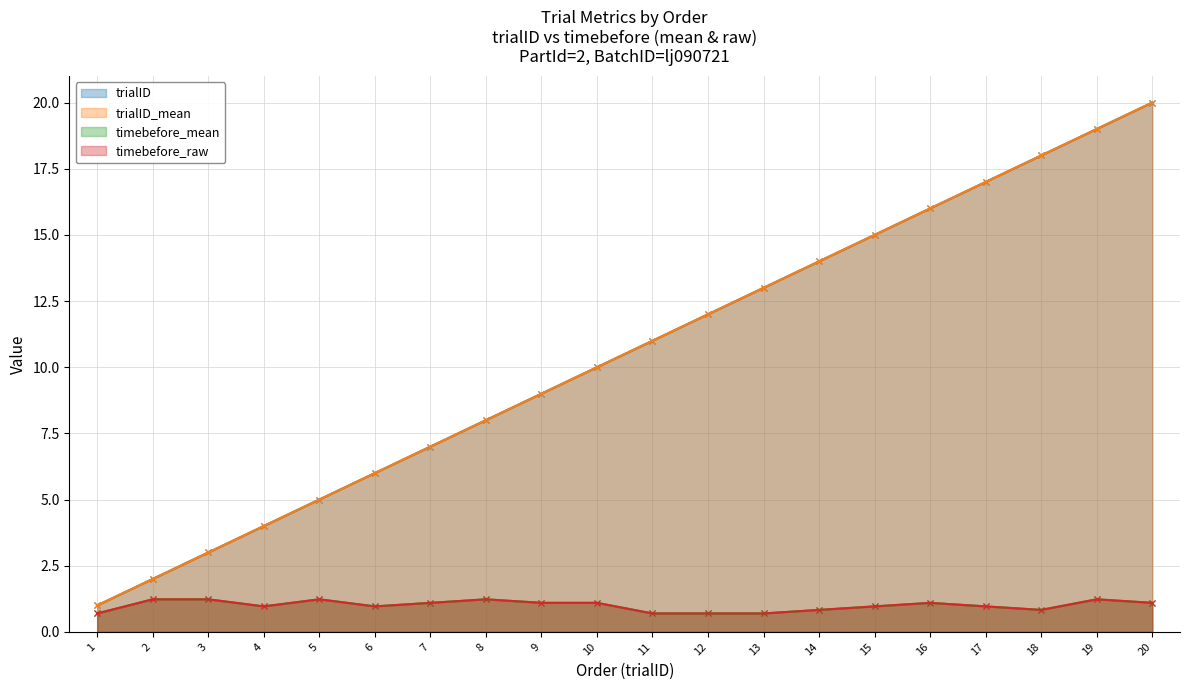

What are all the series names shown in the legend?

trialID, trialID_mean, timebefore_mean, timebefore_raw